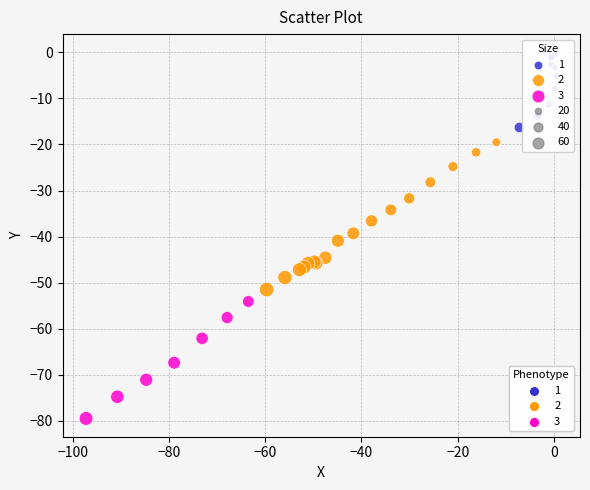

Which series reaches the minimum Y coordinate?

3